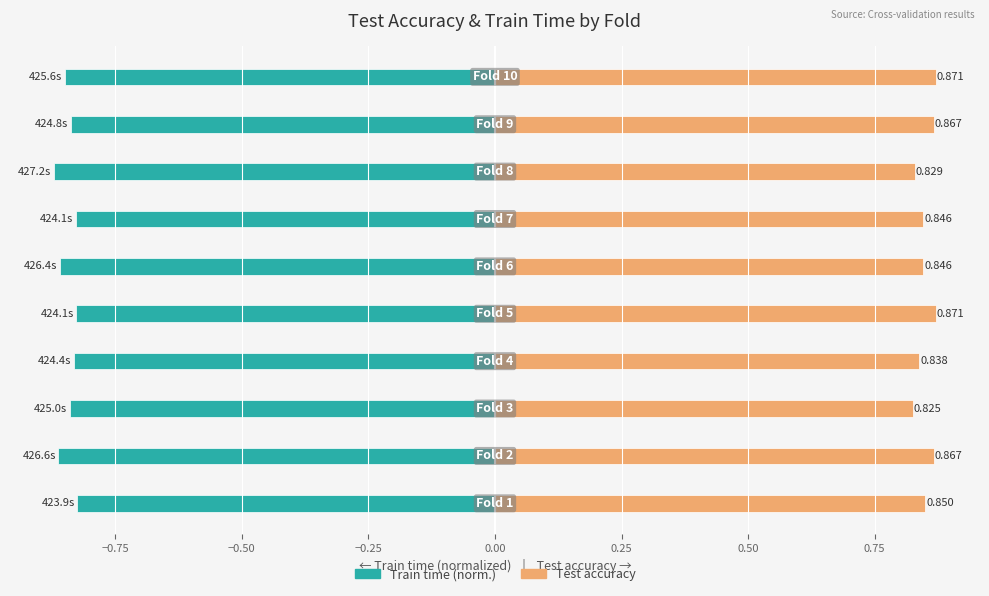

What is the sum of all Train time (norm.) values?

-8.4